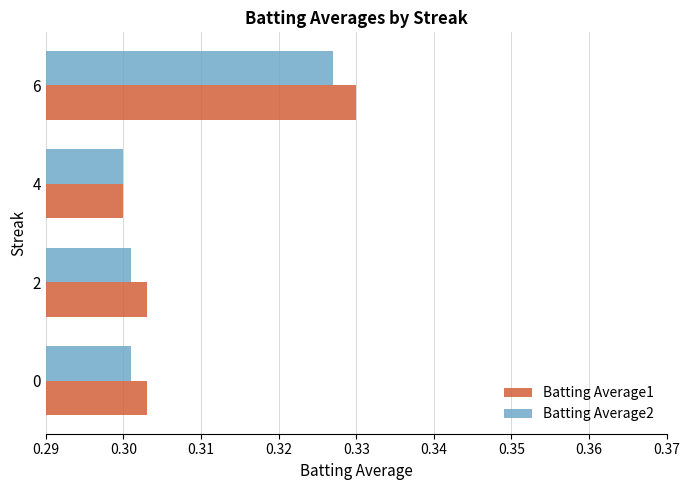

Is it true that Batting Average1 equals 0.2 at 2?

False